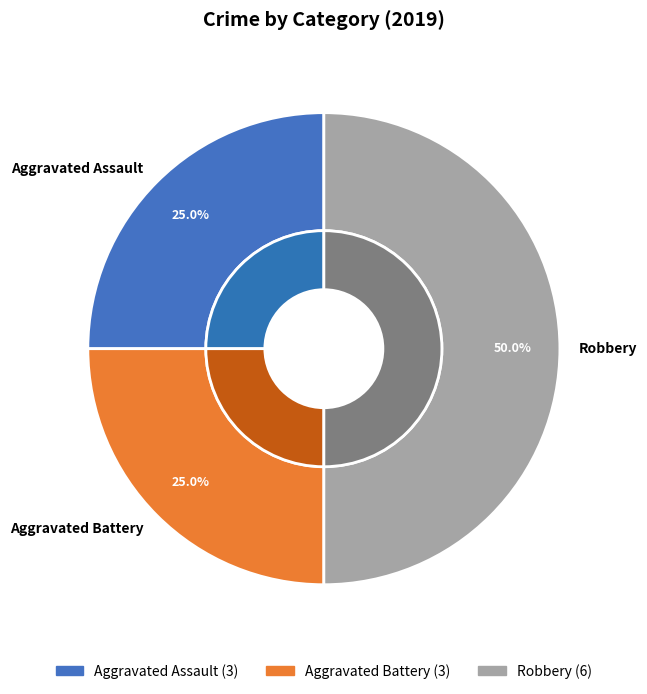

What portion of the pie excludes Aggravated Battery?

75.0%